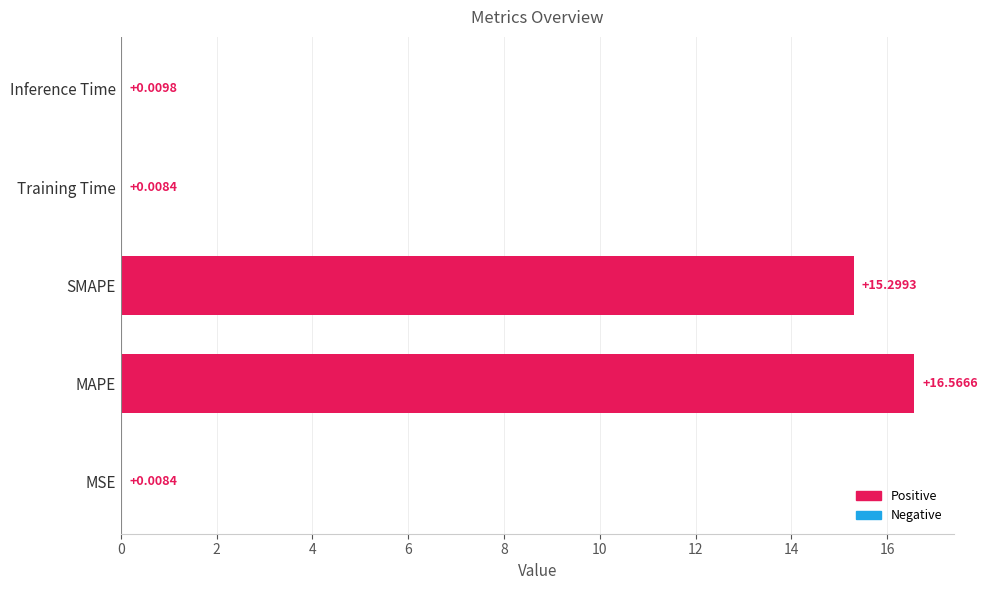

Which category has the highest value across all series?

MAPE